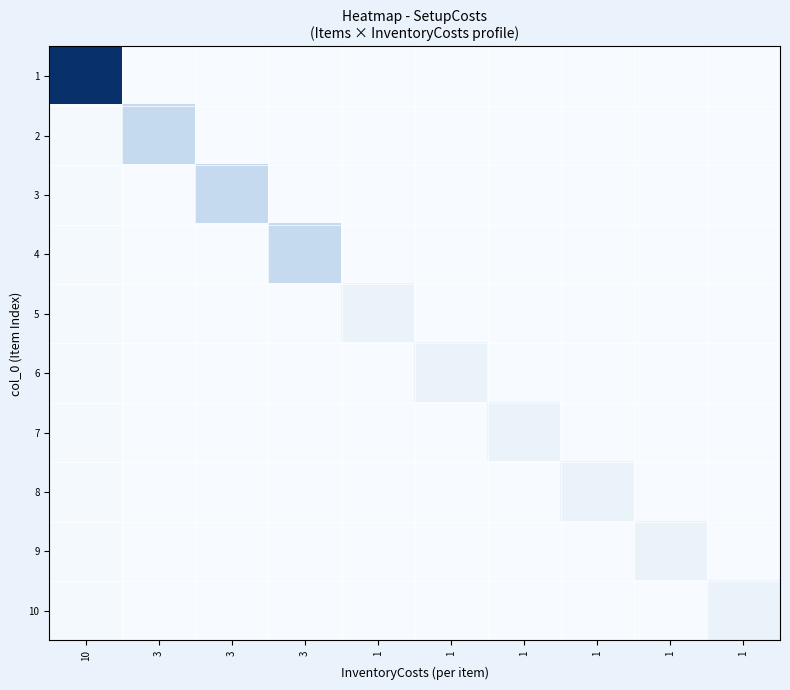

How many categories are shown in the chart?

10